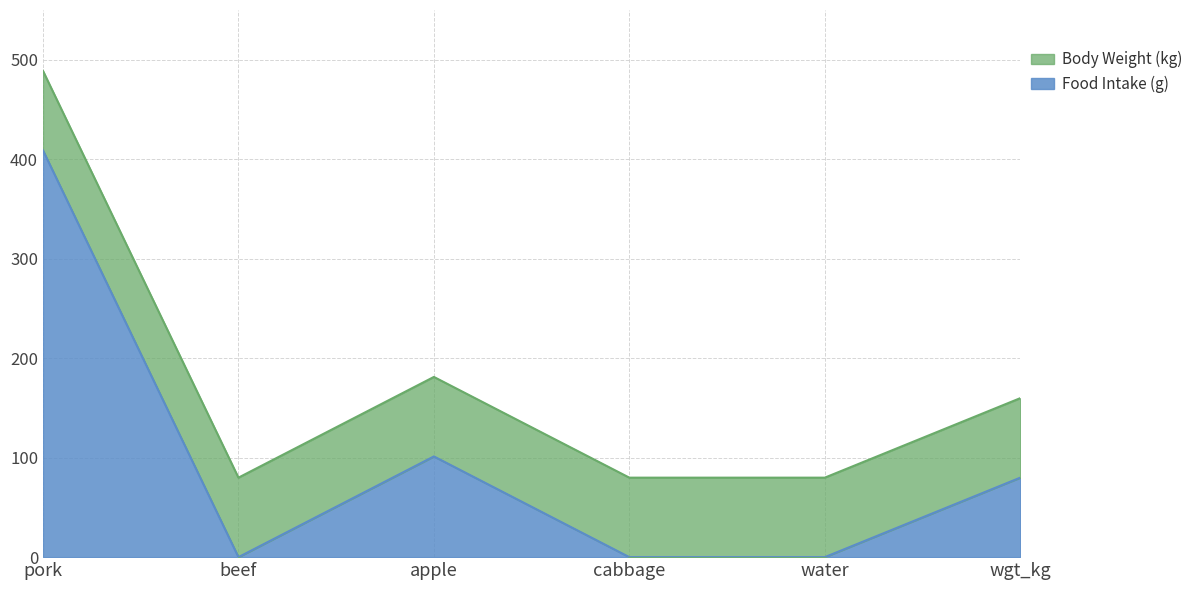

Where is the data nearest to the value 204?

apple